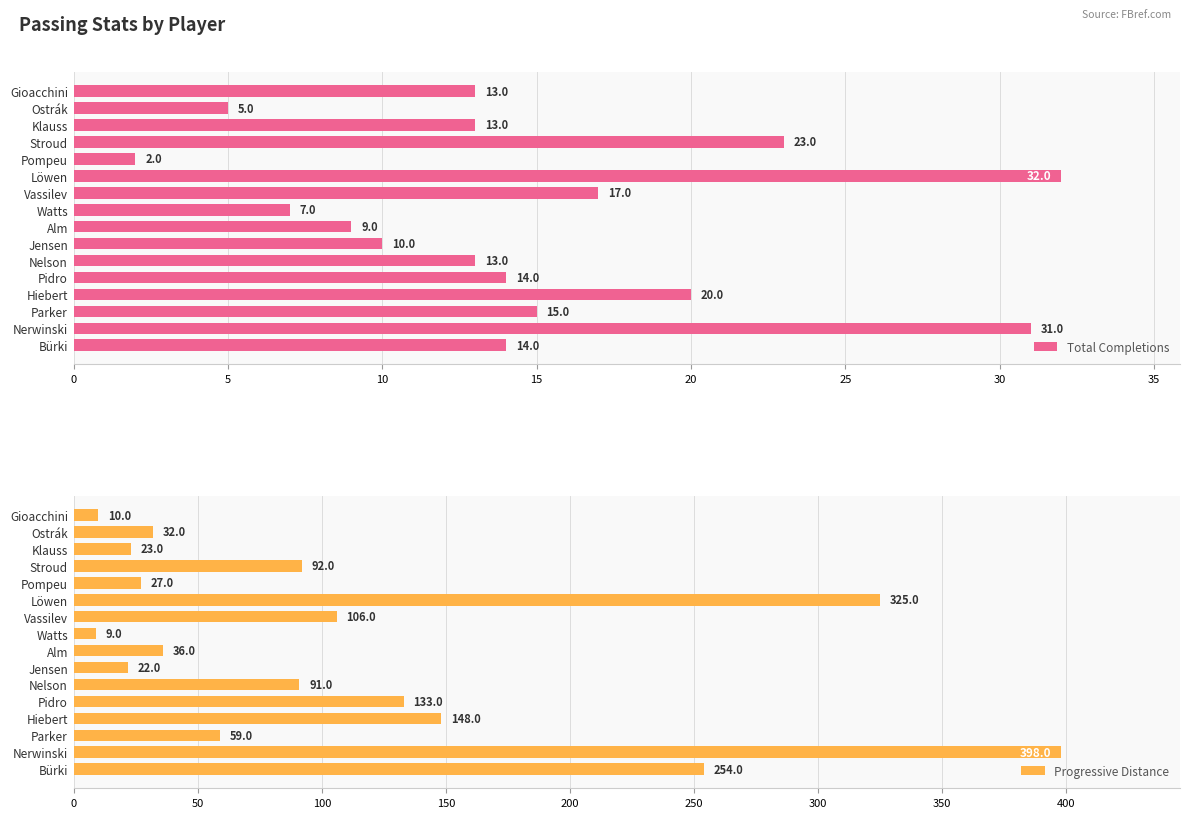

What is the sum of the Total Completions values at Gioacchini and Vassilev?

30